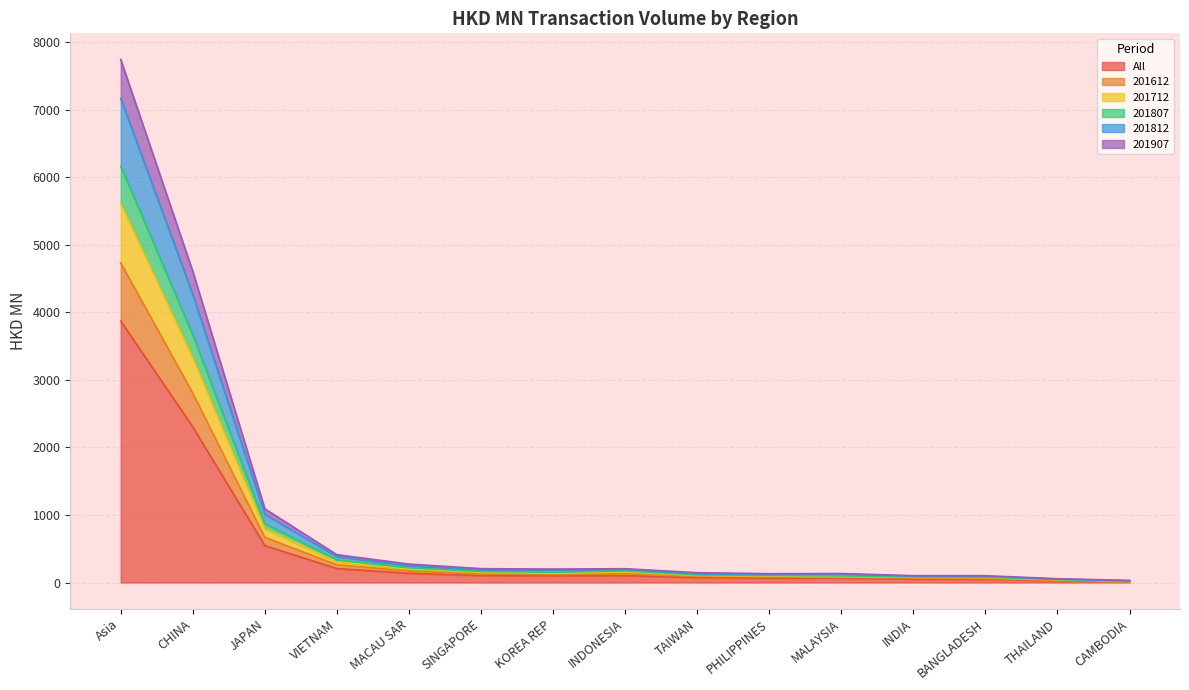

Which category has the highest value in the All series?

Asia